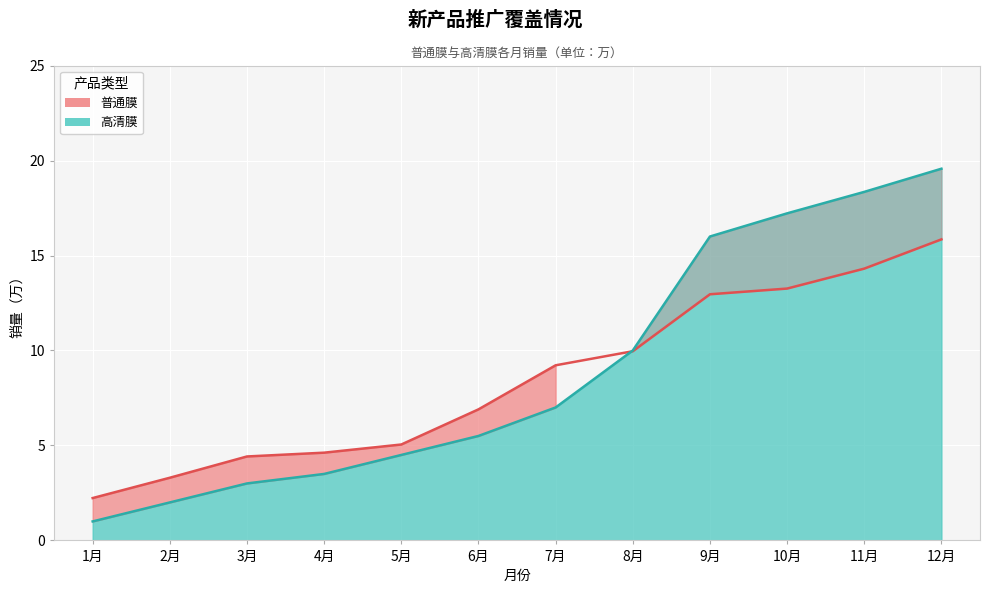

What is the sum of all 高清膜 values?

107.6